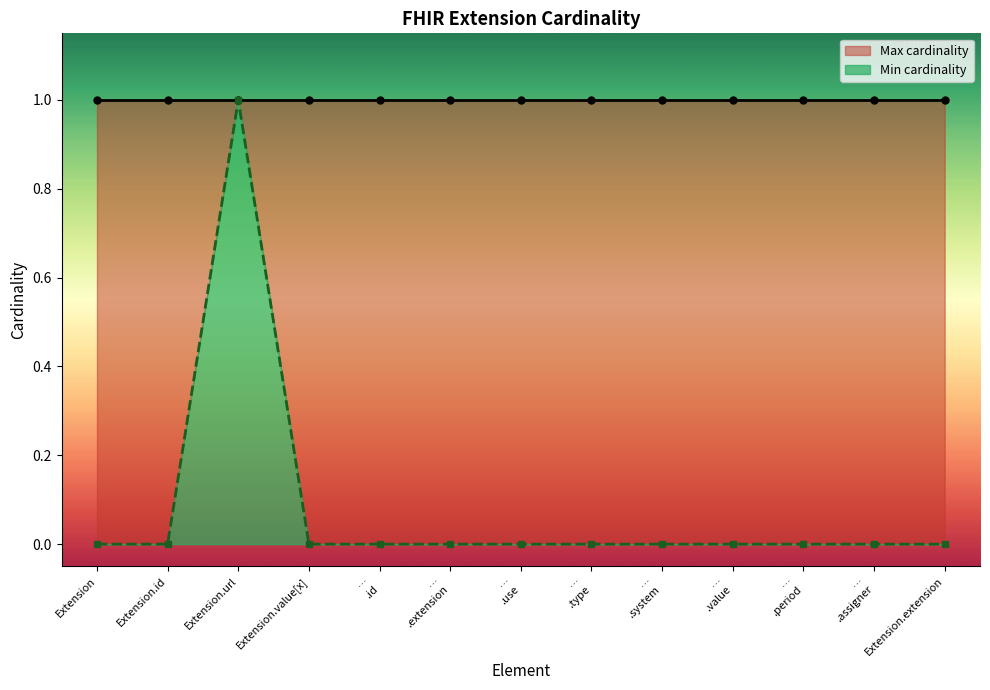

True or false: there are more than 2 points higher than both neighbors.

False